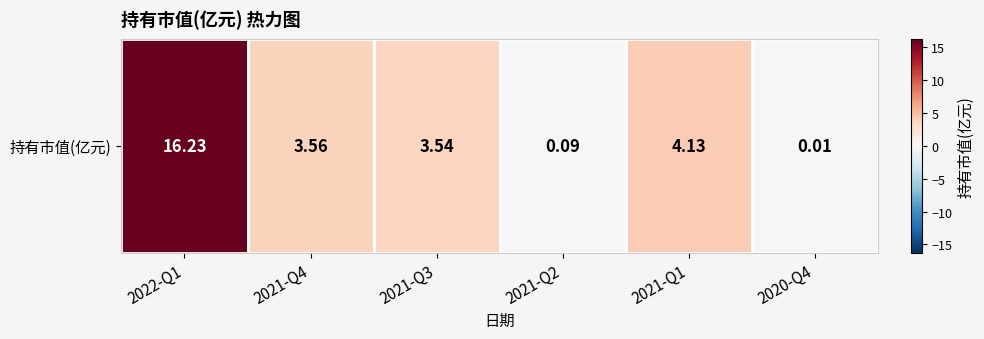

The value at 2021-Q1 is 2.8. True or false?

False